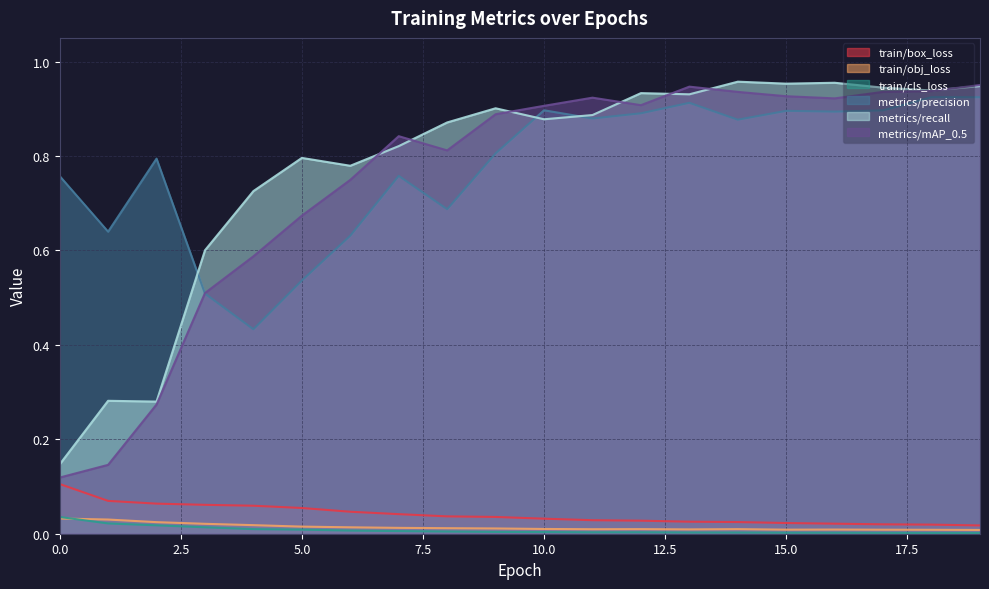

Which series has the largest total across all categories?

metrics/precision